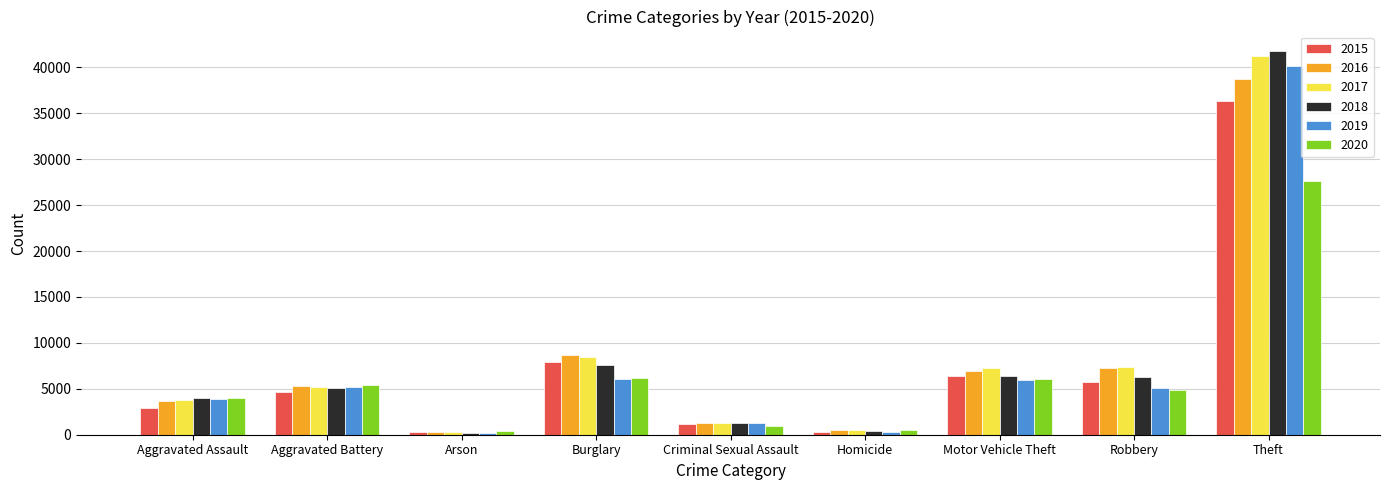

What is the total value across all series at Robbery?

36517